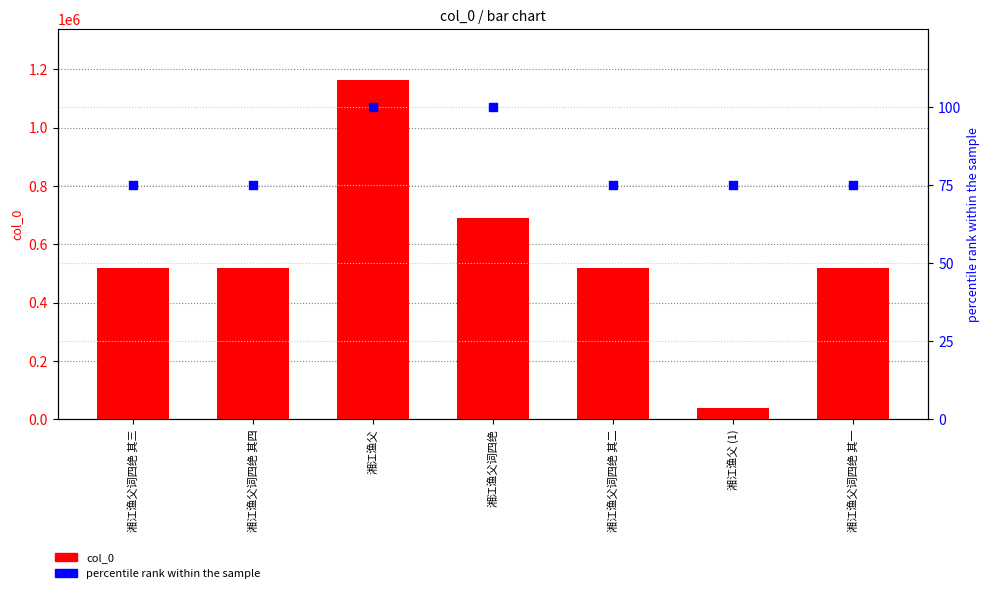

What are all the series names shown in the legend?

col_0, percentile rank within the sample